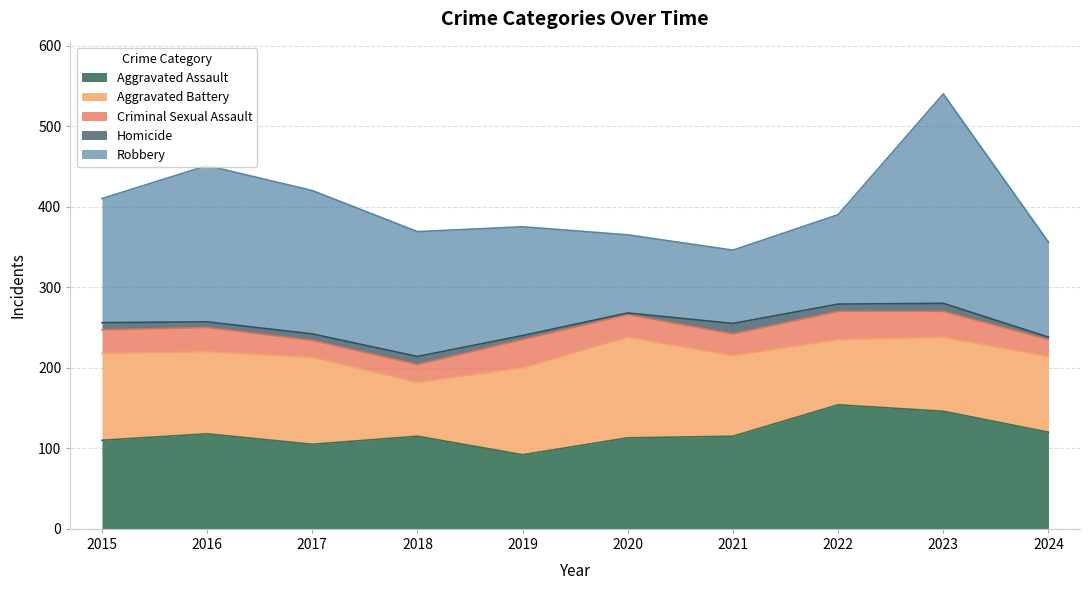

Read the Aggravated Assault value at 2019, to the nearest 5.

90